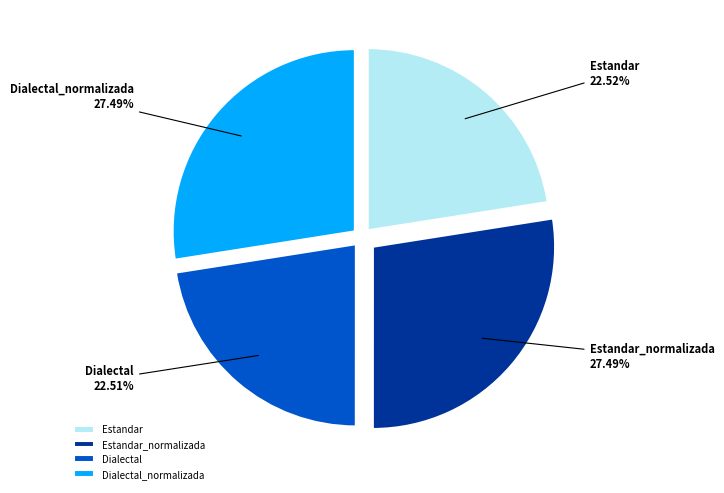

To the nearest percent, what is the average slice percentage?

25%